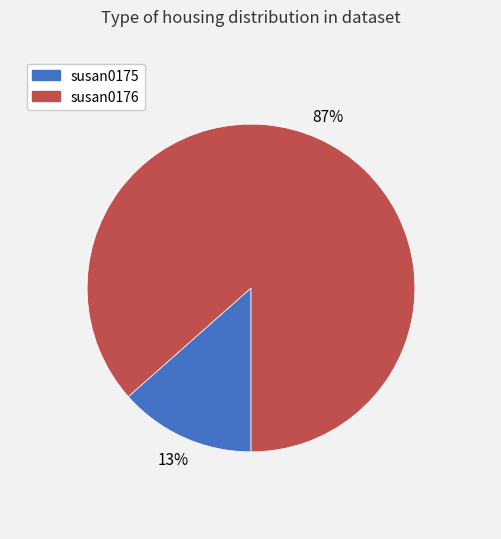

Which category has the biggest portion of the pie?

susan0176